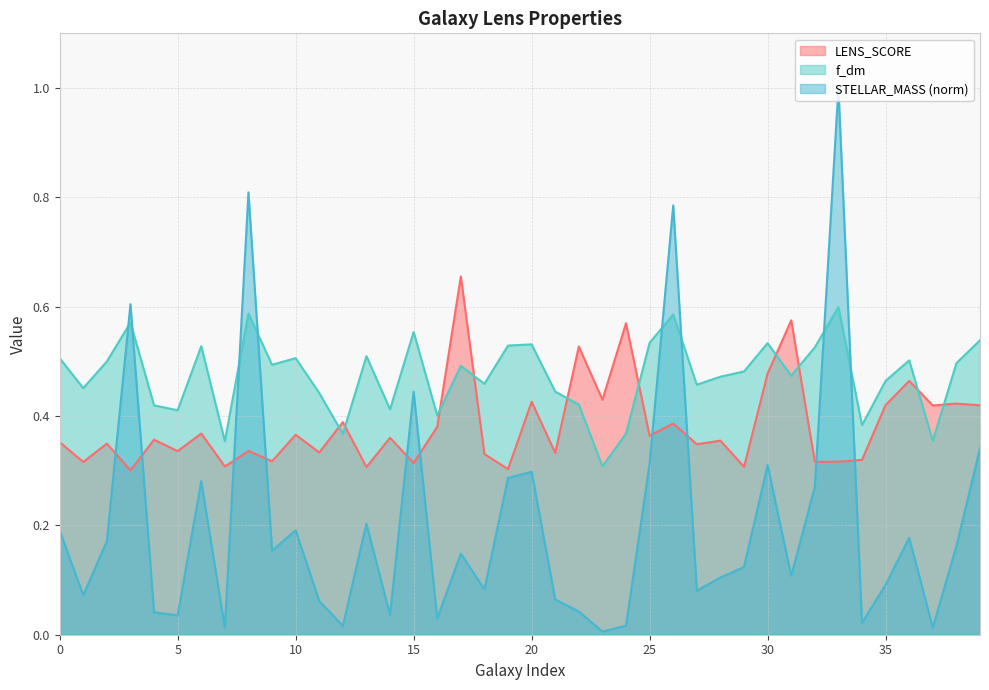

The value of LENS_SCORE at 30 is 0.5. True or false?

True